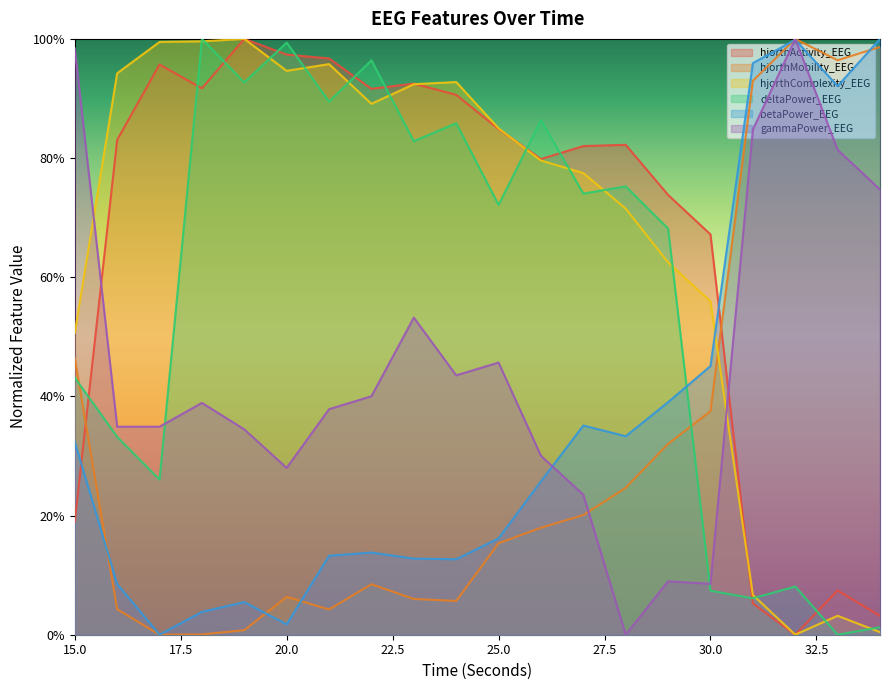

Where is betaPower_EEG nearest to the value 0?

17